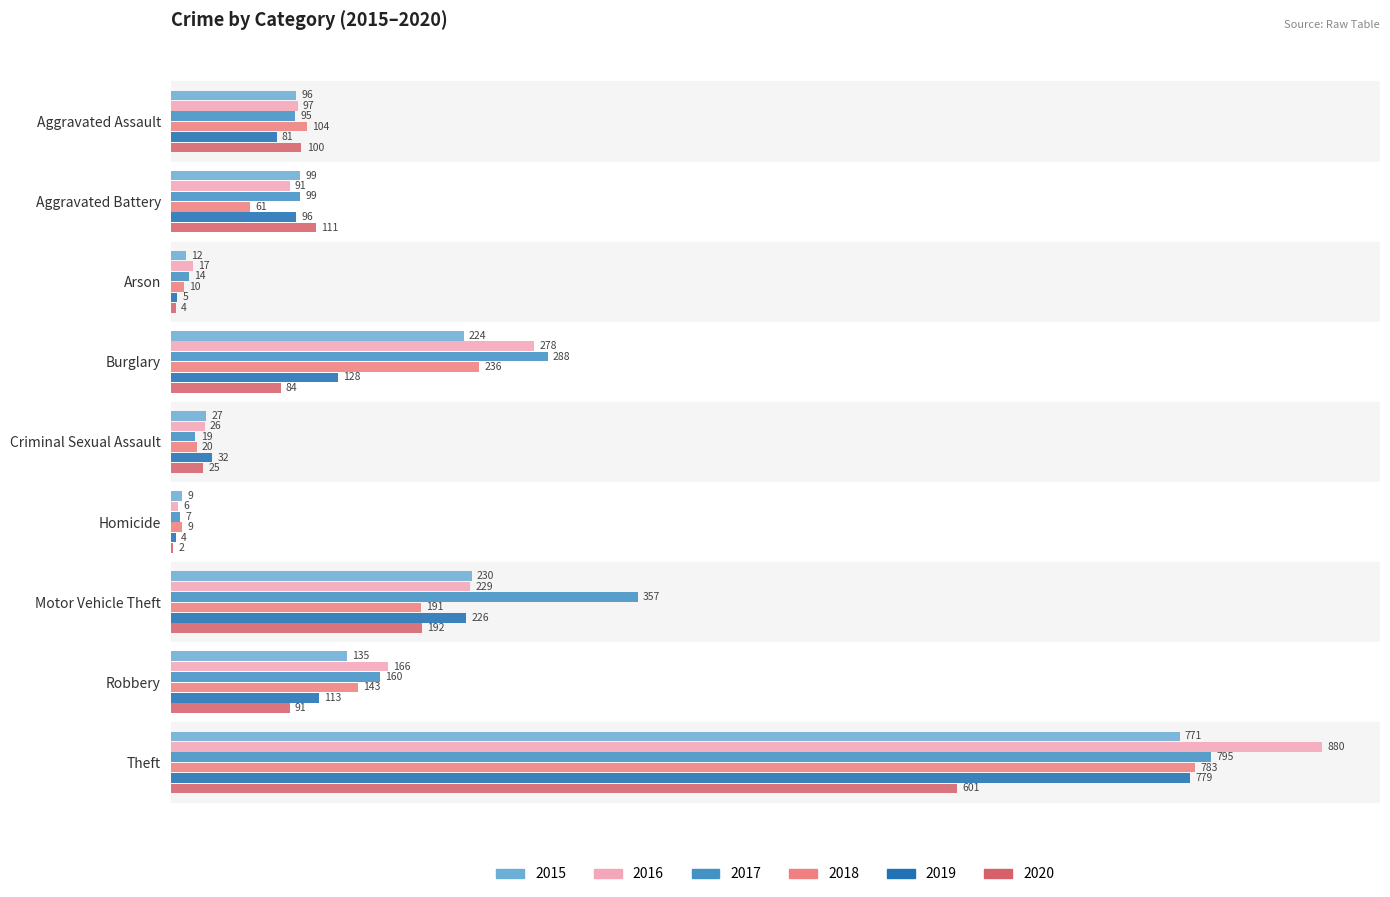

What is the sum of all 2018 values?

1557